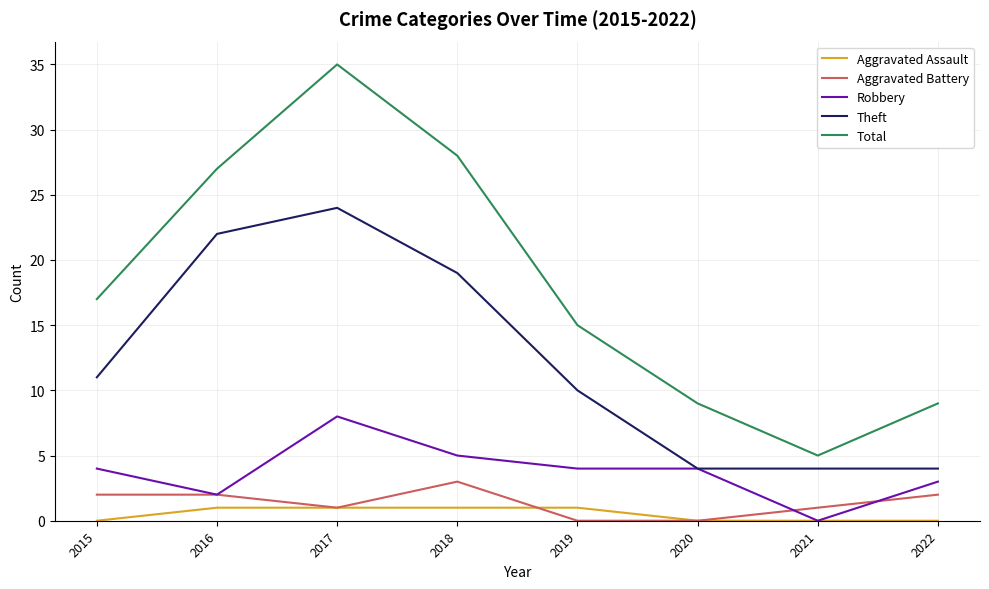

What is the spread (max minus min) of values at 2020?

9